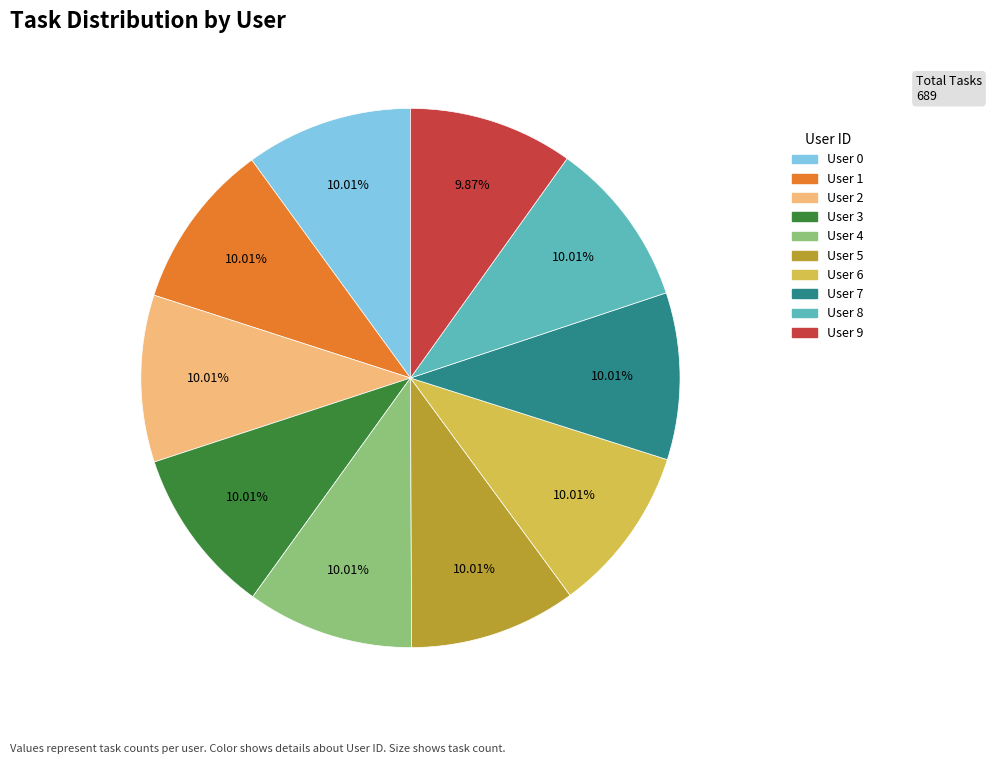

Is there a majority slice in this chart?

No